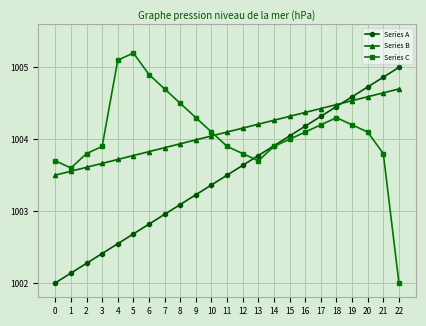

Between 0 and 9, which series saw the biggest shift?

Series A